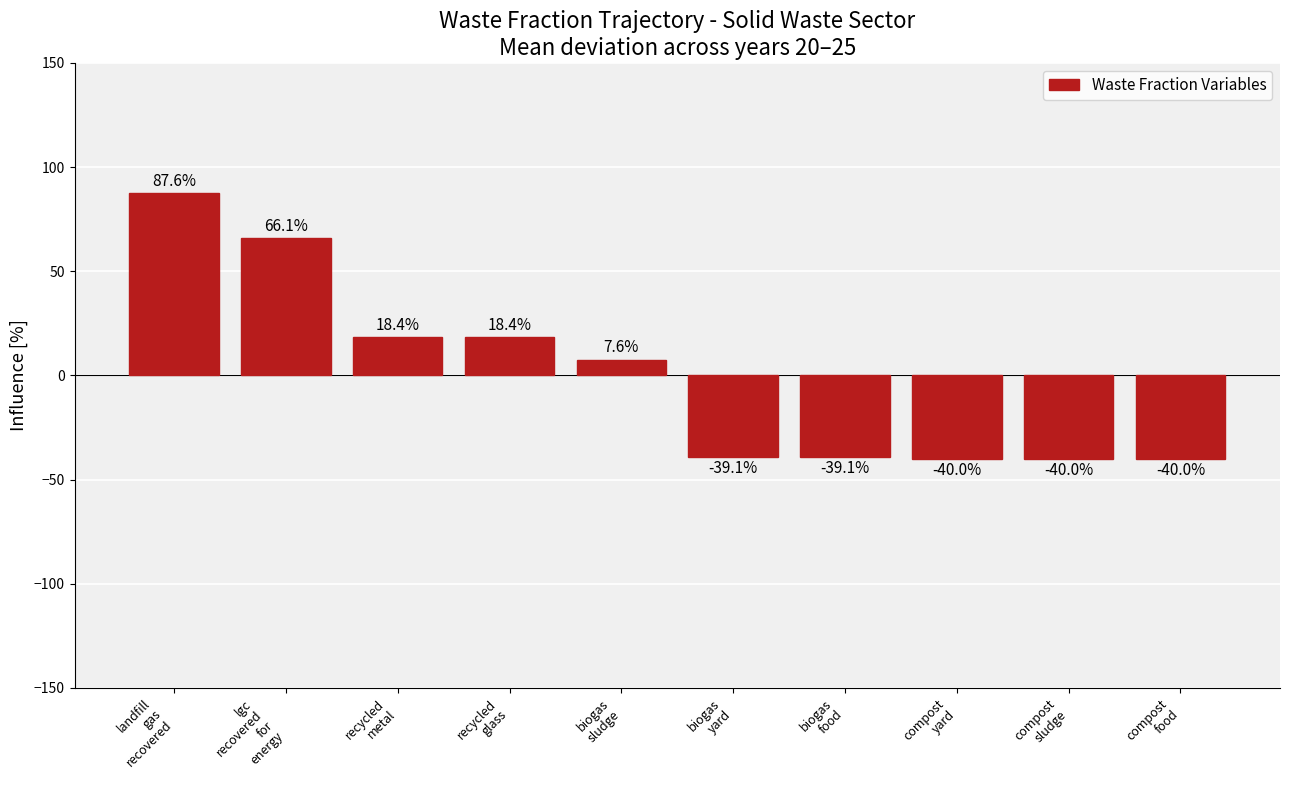

How many values are below 7?

5